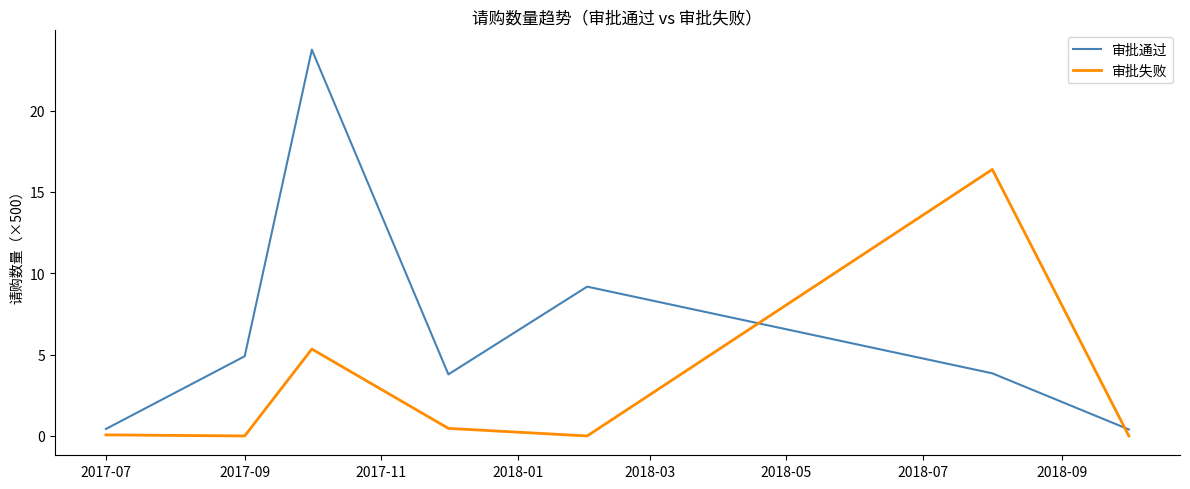

Which series has the largest total across all categories?

审批通过